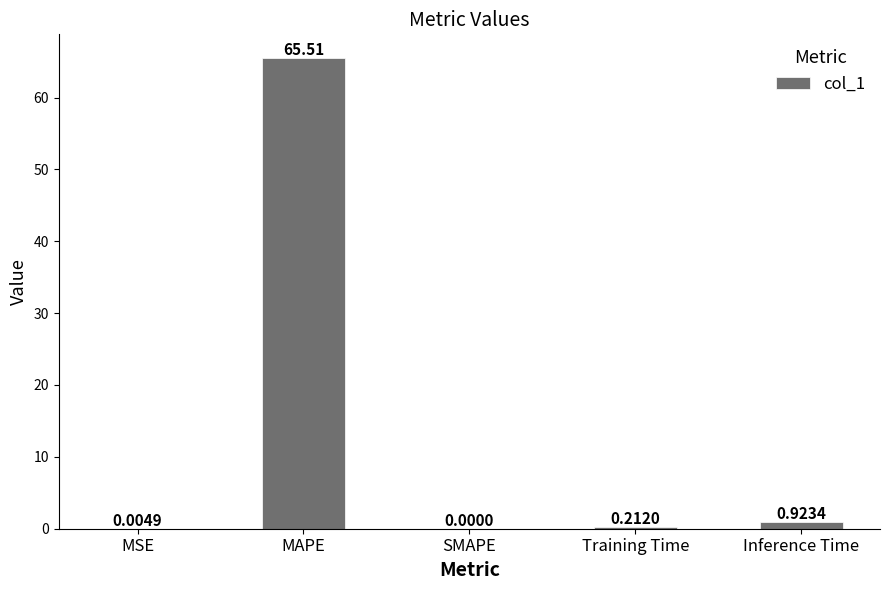

Where is the data nearest to the value 32?

Inference Time